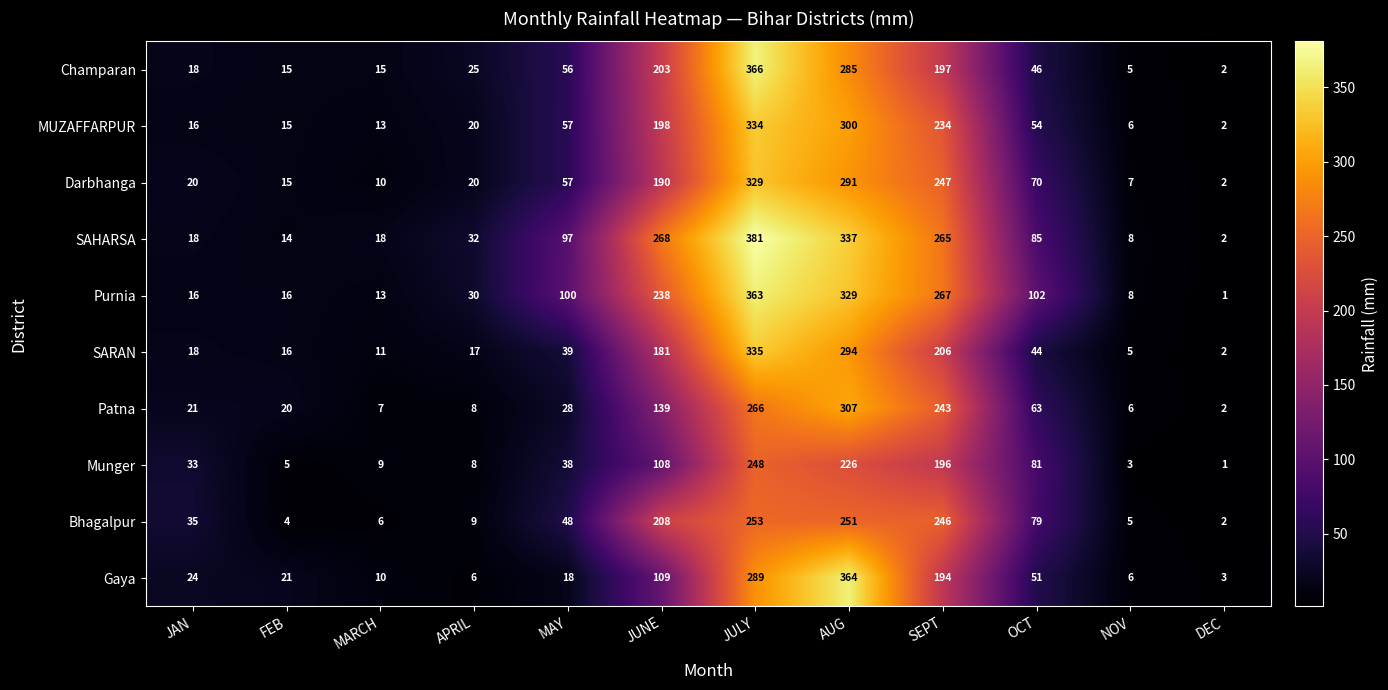

What is the sum of the Purnia values at OCT and SEPT?

369